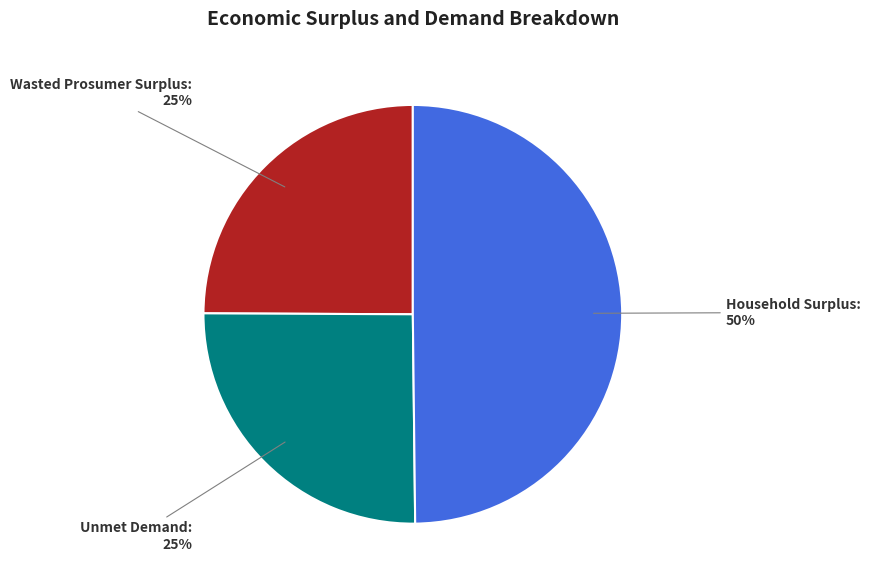

Does Unmet Demand account for over 50% of the chart?

No